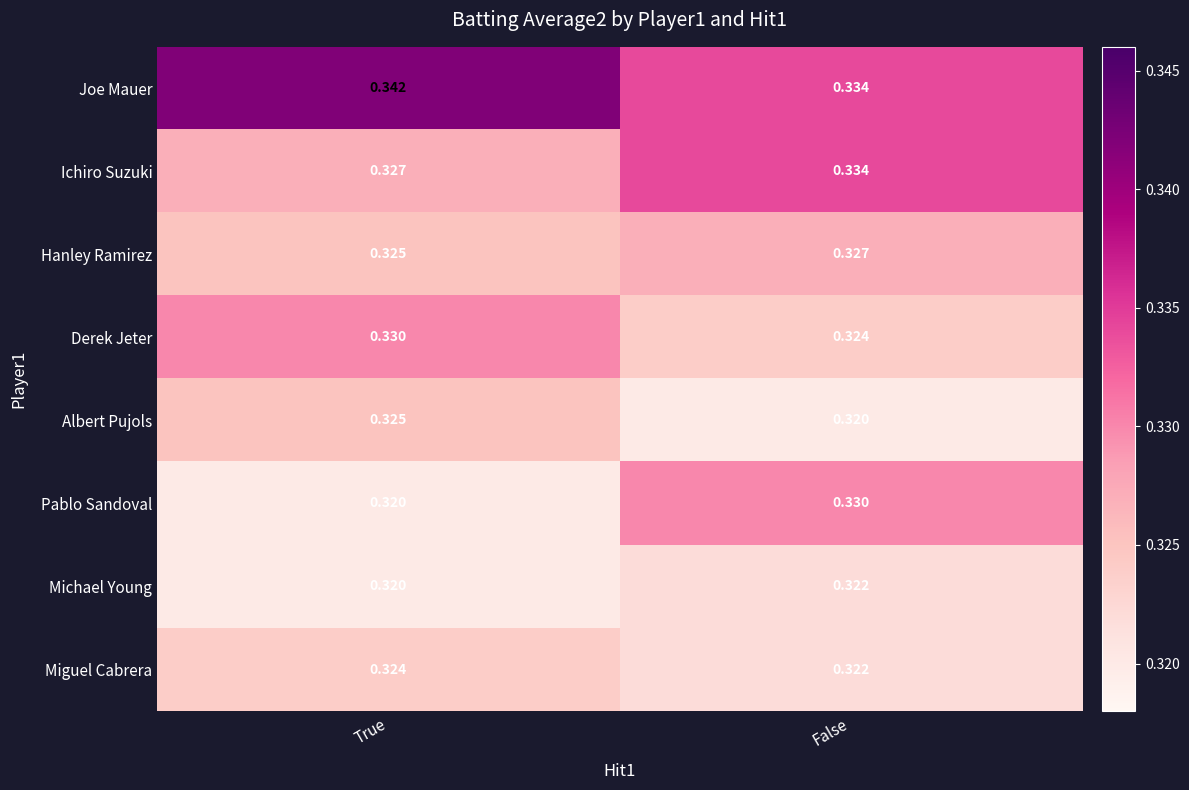

Count the number of data series in this chart.

8